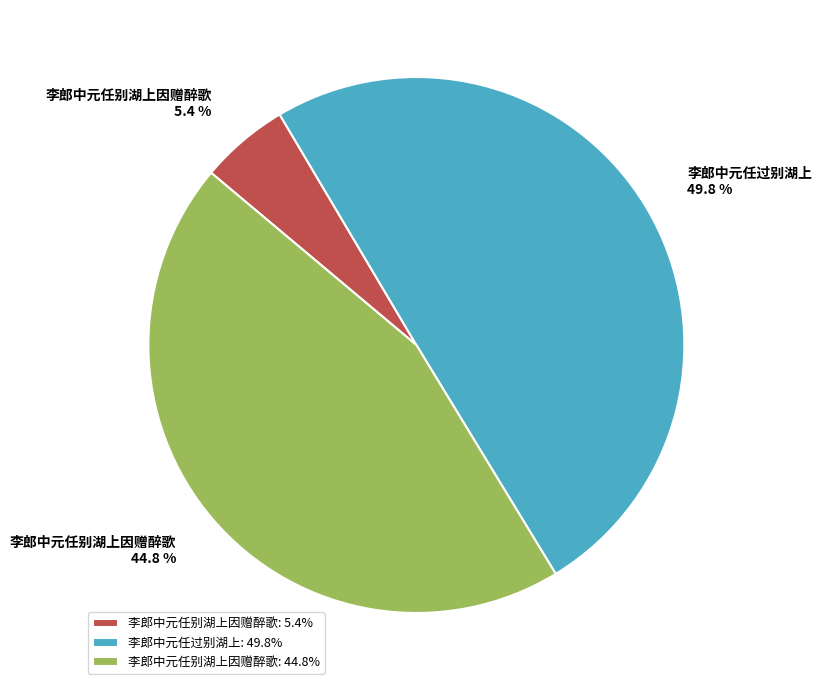

Is the sum of 李郎中元任过别湖上: 49.8% and 李郎中元任别湖上因赠醉歌: 44.8% greater than half?

Yes